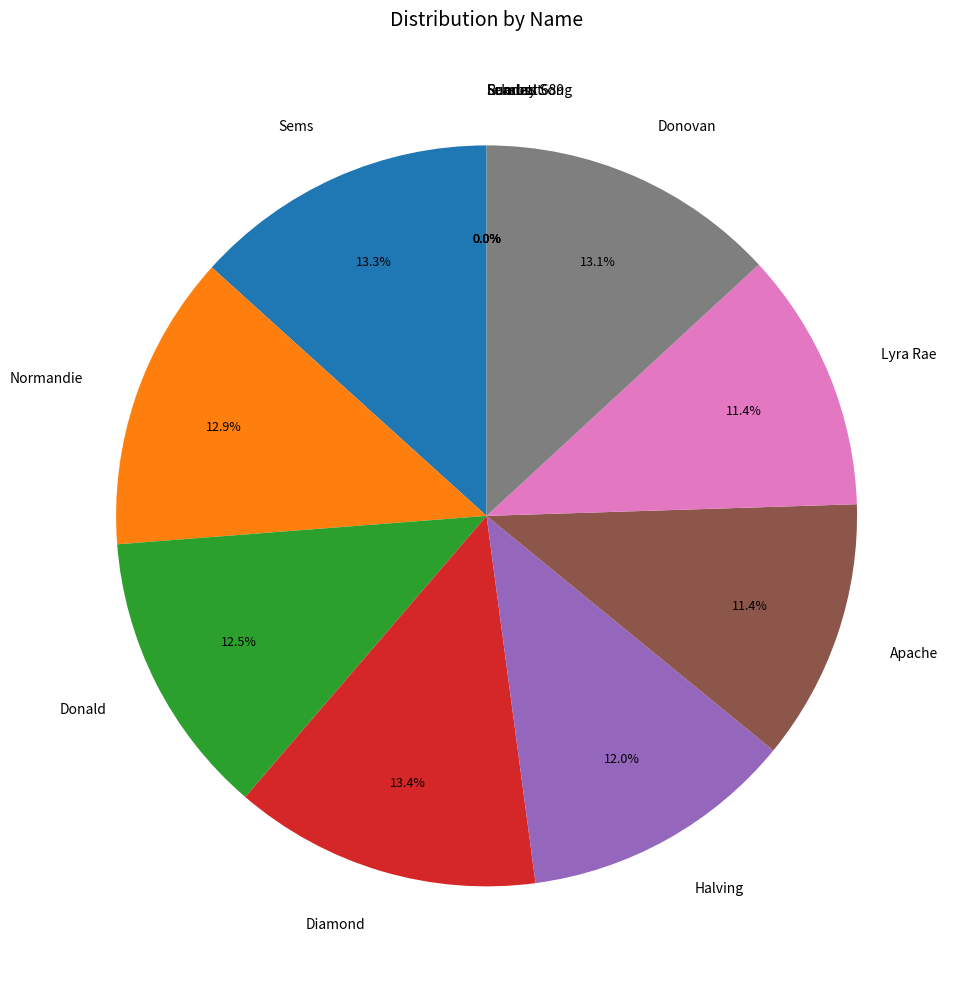

What percentage is NOT represented by Donald?

87.5%